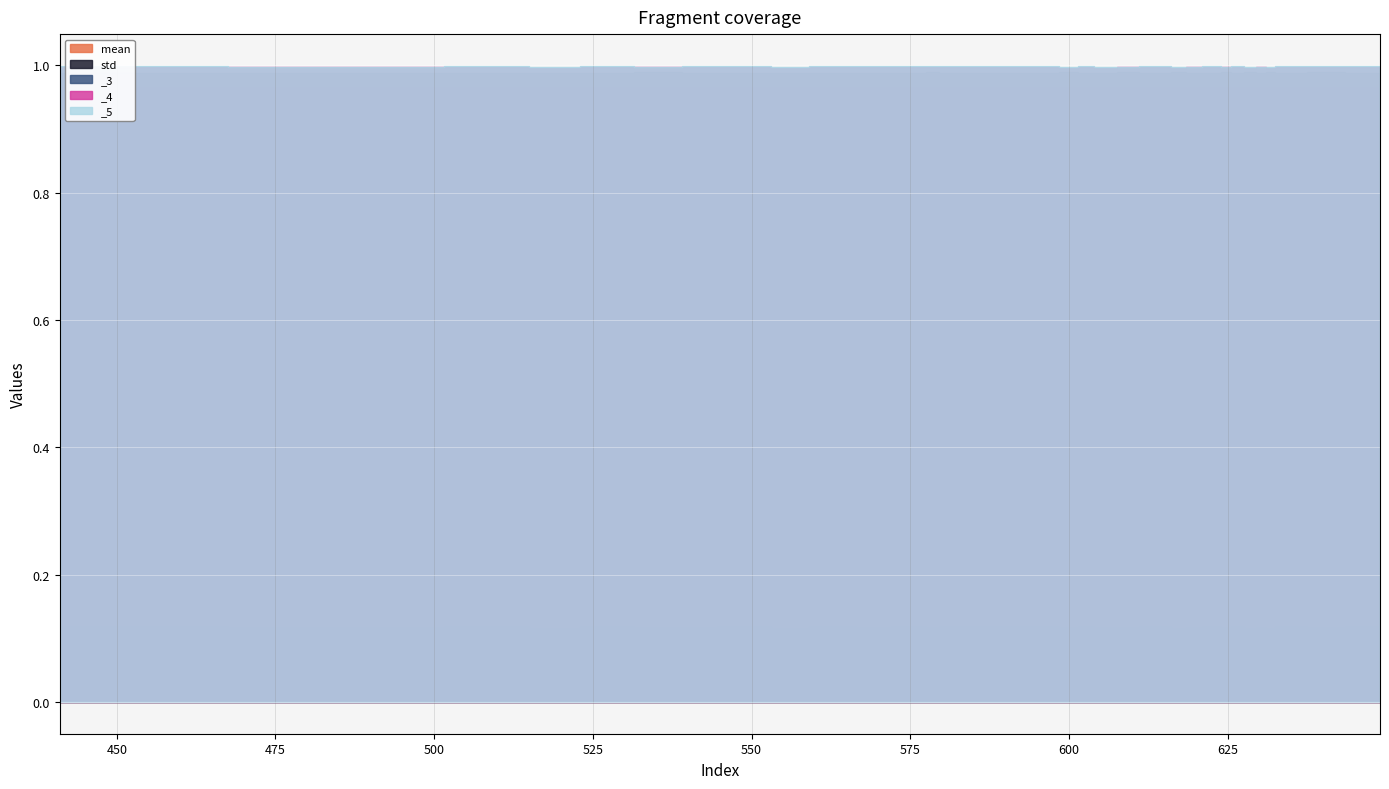

How many interior local peaks does the mean series have?

13